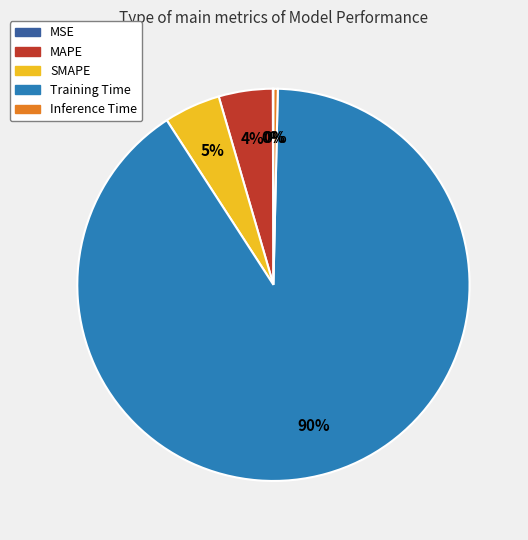

To the nearest percent, what is the average slice percentage?

20%